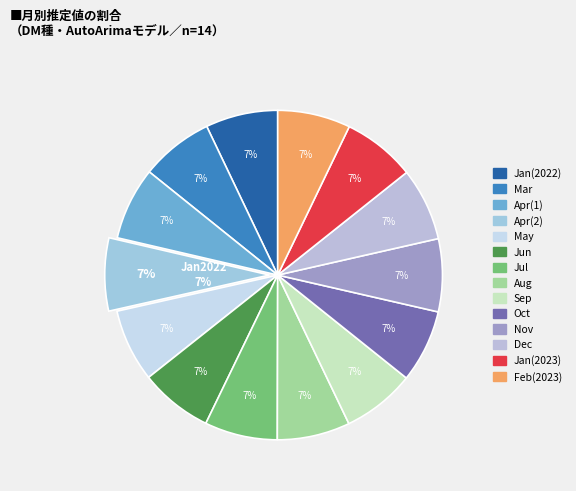

What is the ratio of the value at 4 to the value at 8?

1.0